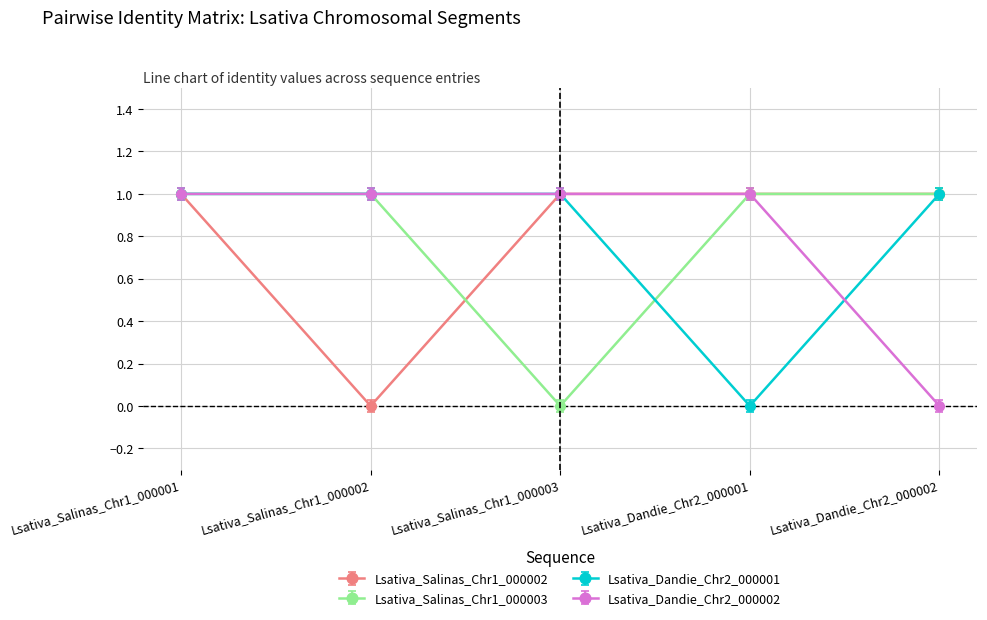

At which label is Lsativa_Salinas_Chr1_000002 closest to 0?

Lsativa_Salinas_Chr1_000002